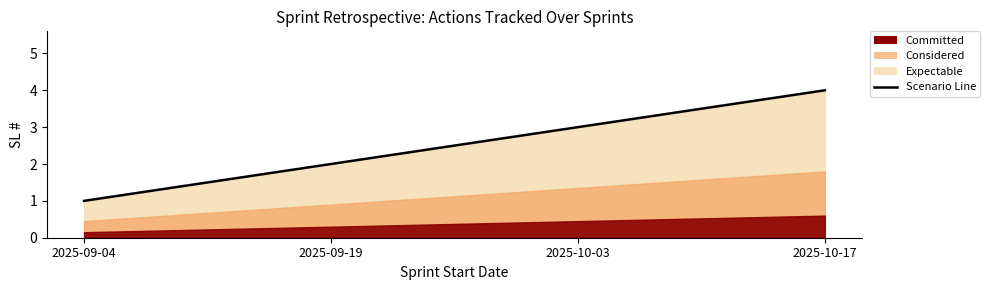

At which label does the data first exceed 3?

2025-10-17